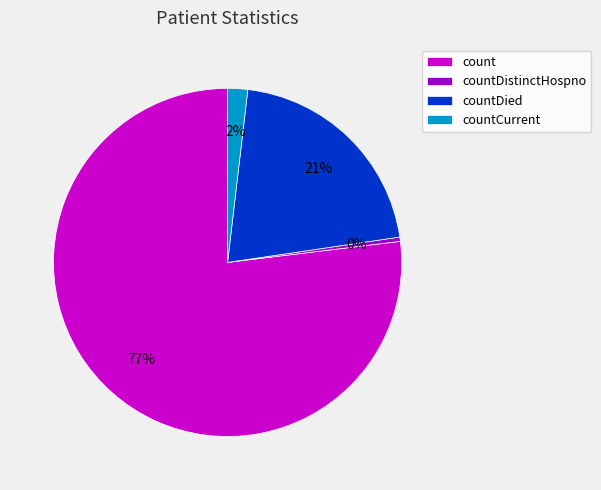

To the nearest percent, what is the average slice percentage?

25%